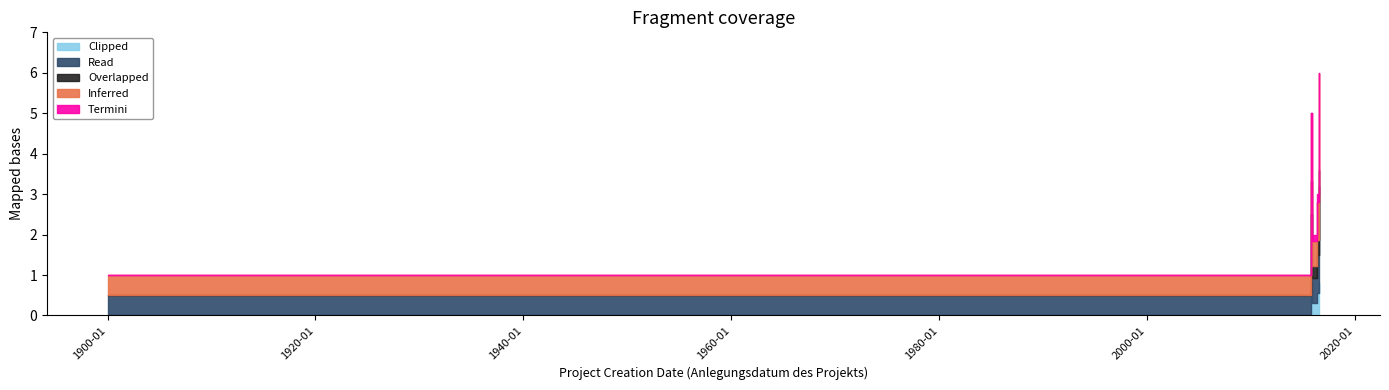

Does the chart have visible grid lines?

No